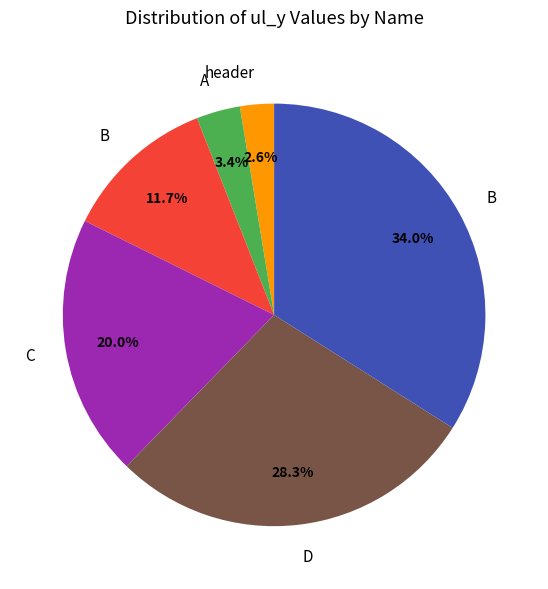

Is there a majority slice in this chart?

No